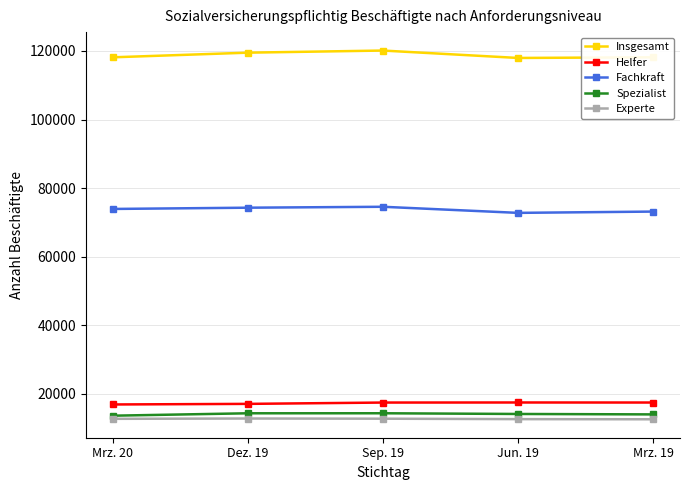

What is the maximum value for Insgesamt?

120128